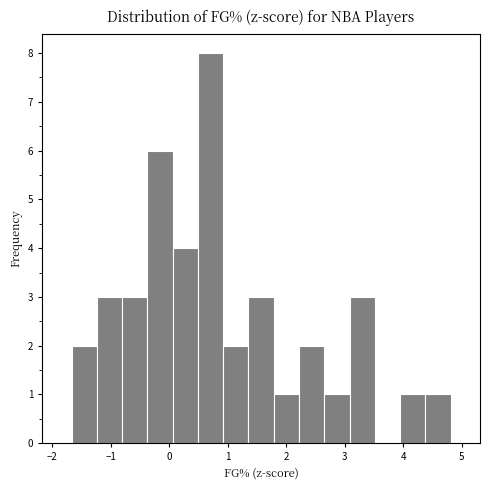

How tall is the bar that spans -1.2 to -0.8 on the x-axis? Neither the bar edges nor the heights are printed on the chart, so give them approximately, as read against the axes.

3